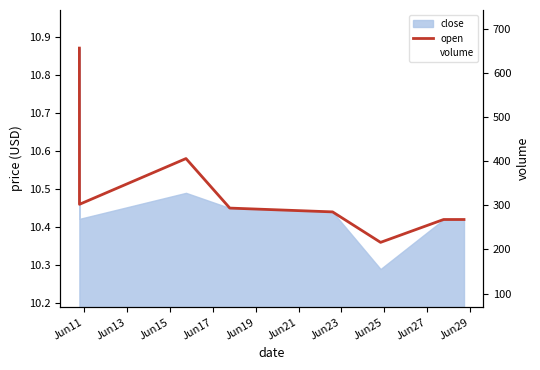

What is the total value across all series at Jun15?

210.6